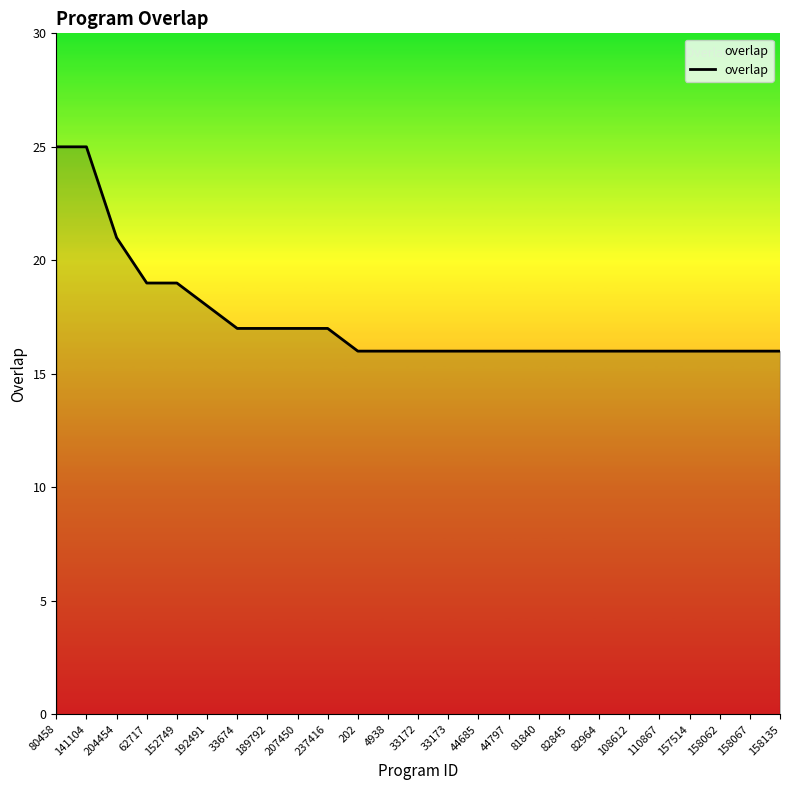

What is the minimum value shown in the chart?

16